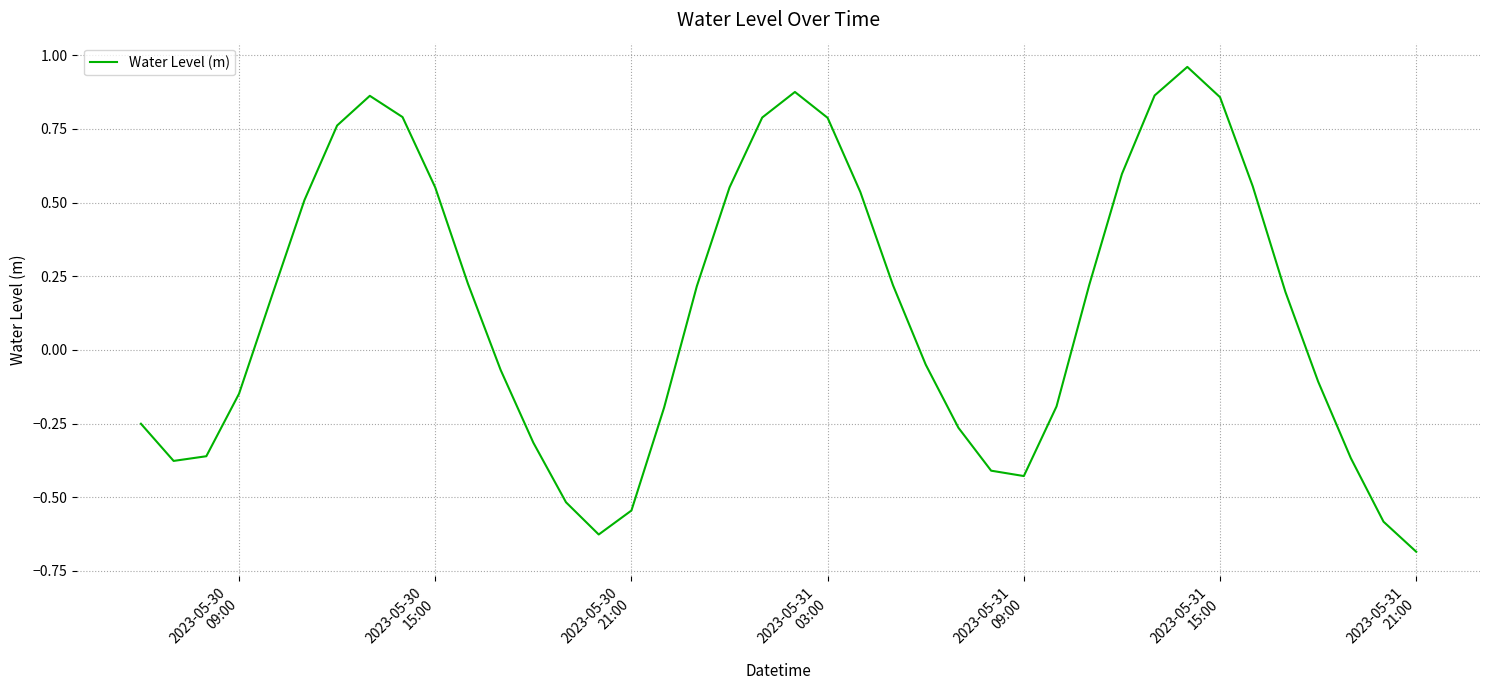

True or false: there are more than 2 points higher than both neighbors.

True